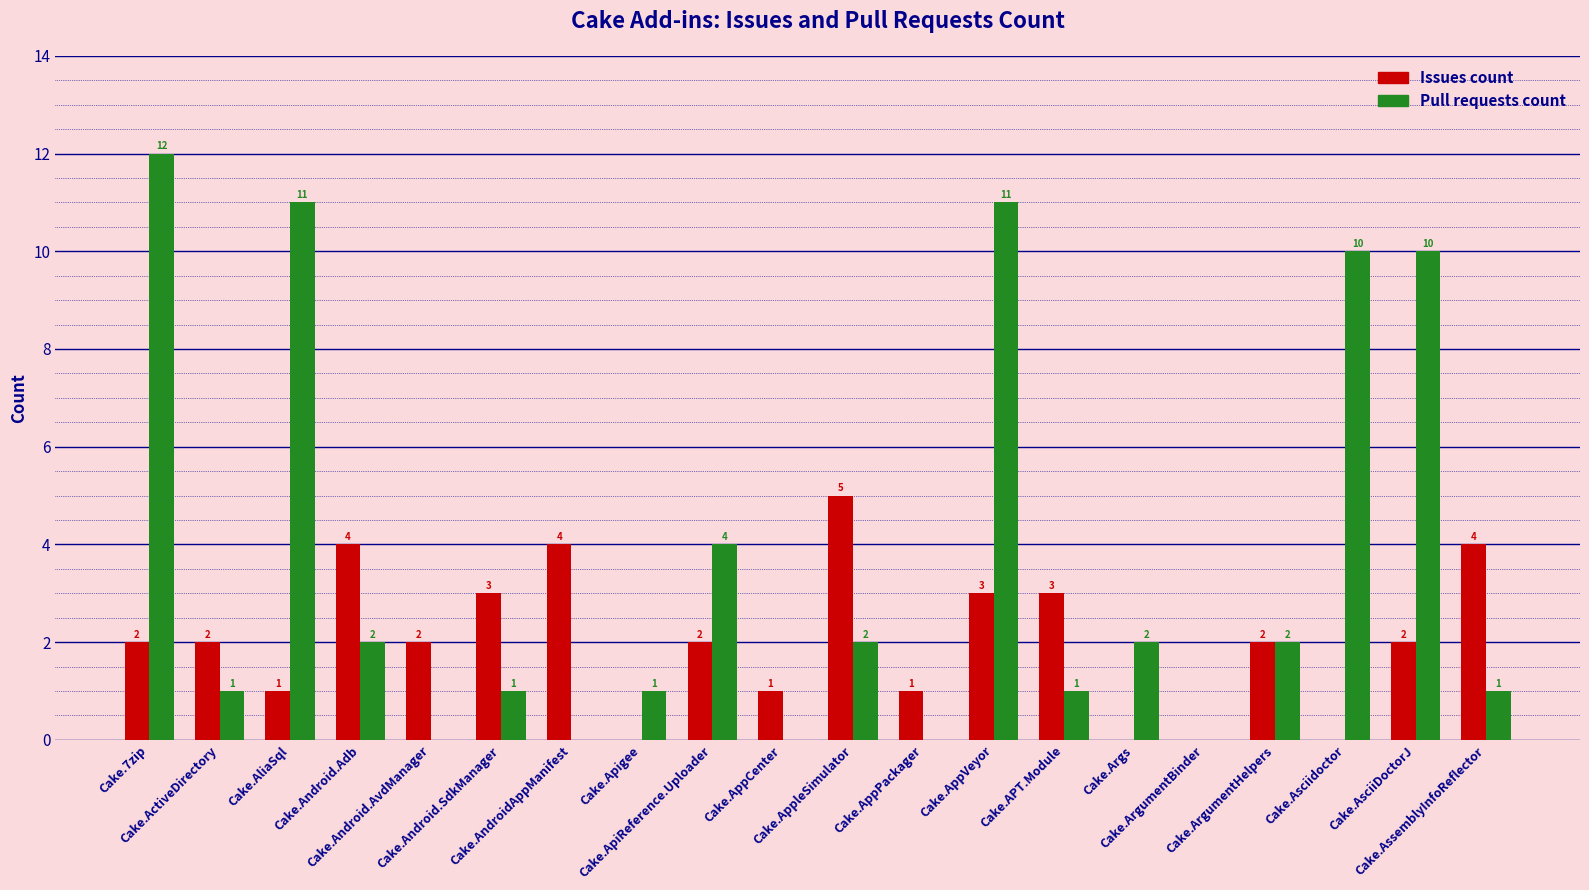

What is the greatest value displayed?

12